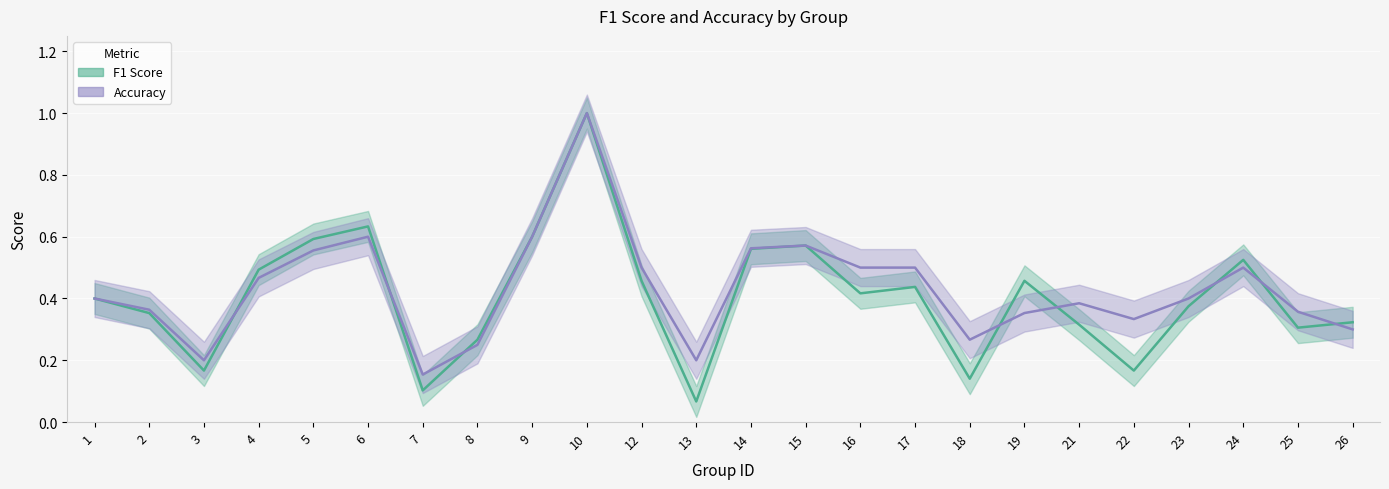

How many intersections are there between accuracy and f1?

8